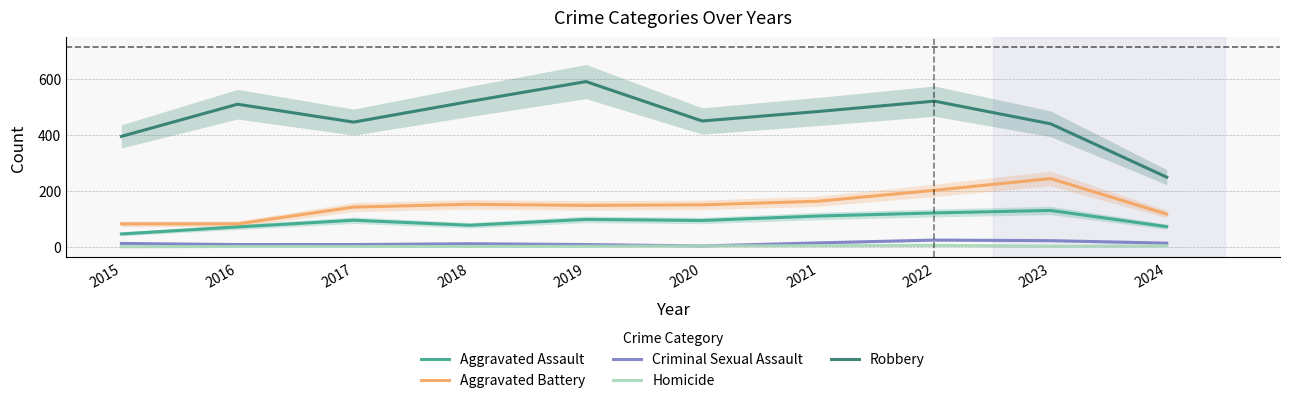

Which series has the largest total across all categories?

Robbery